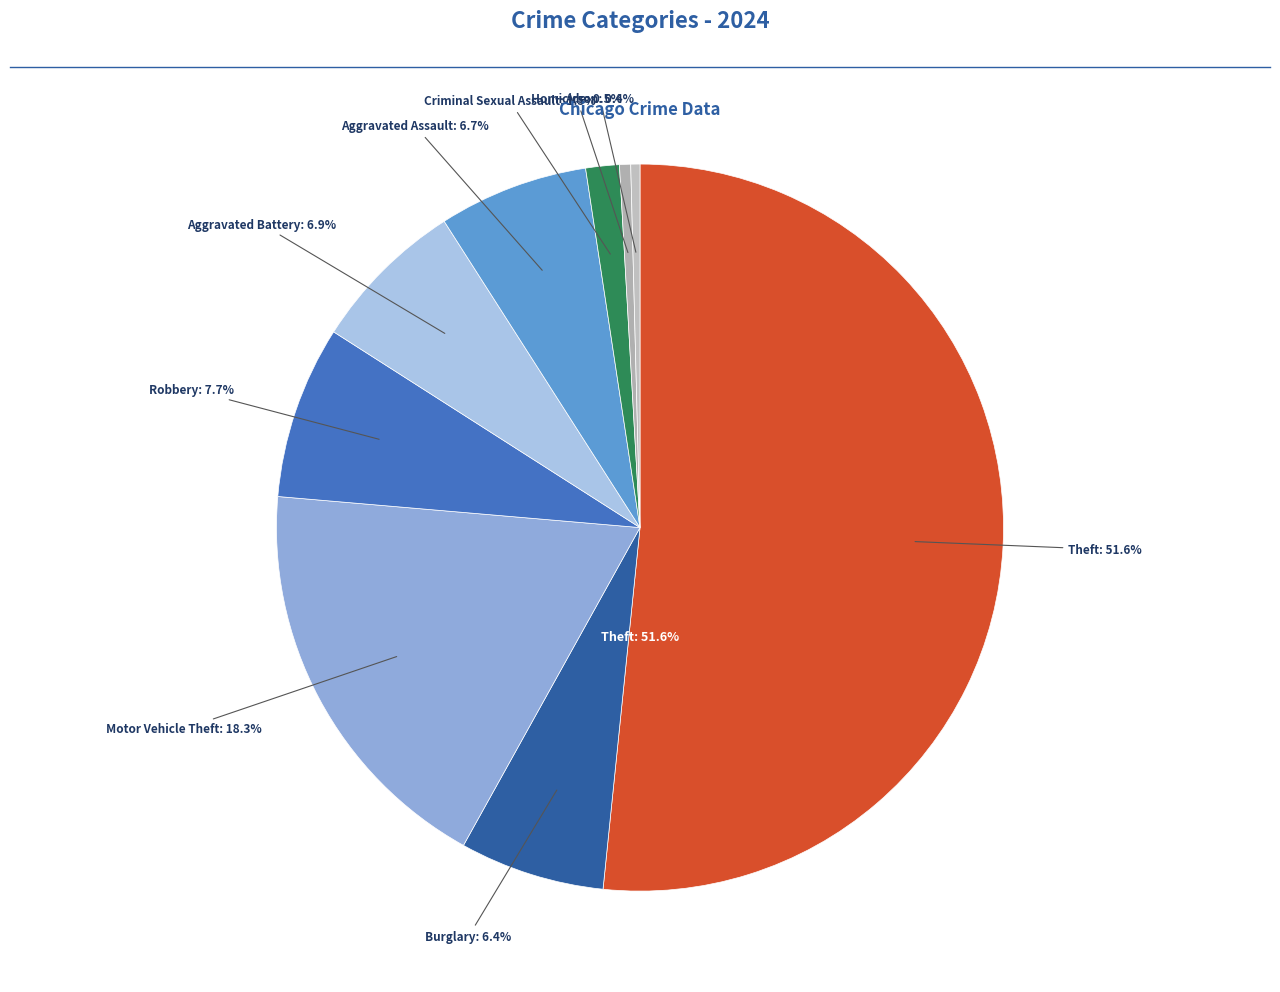

What is the total percentage of Robbery and Criminal Sexual Assault?

9.2%